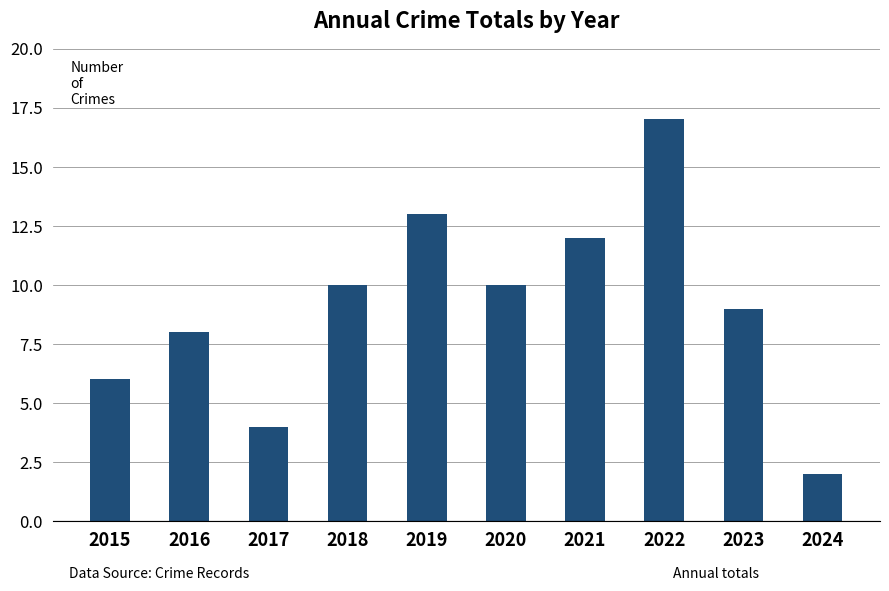

What is the value of the 5th bar from the left?

13